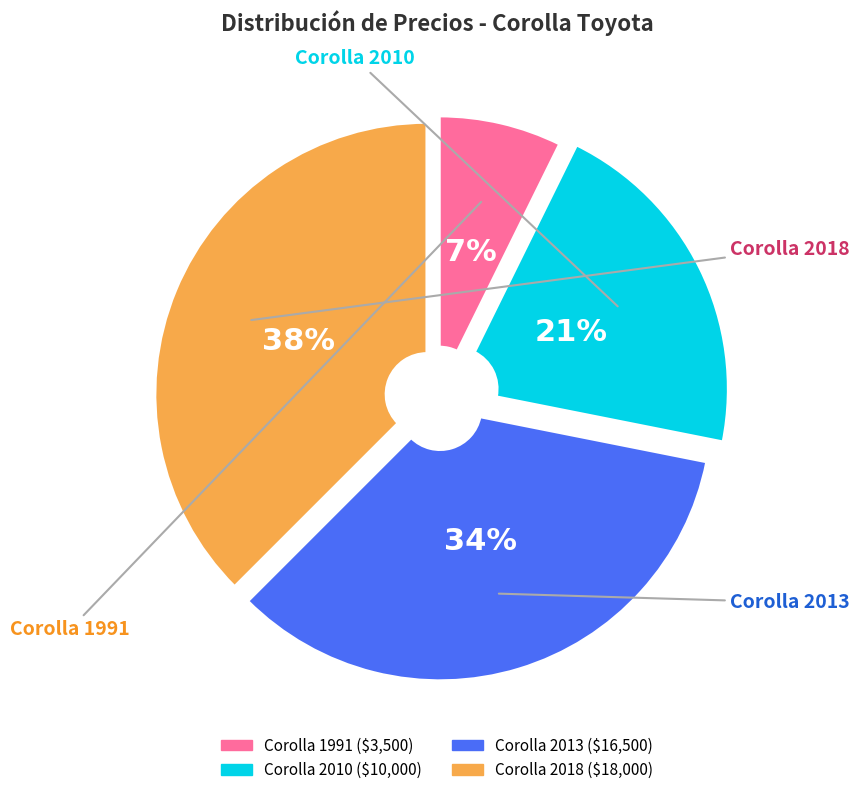

What is the smallest slice in the pie chart?

Corolla 1991